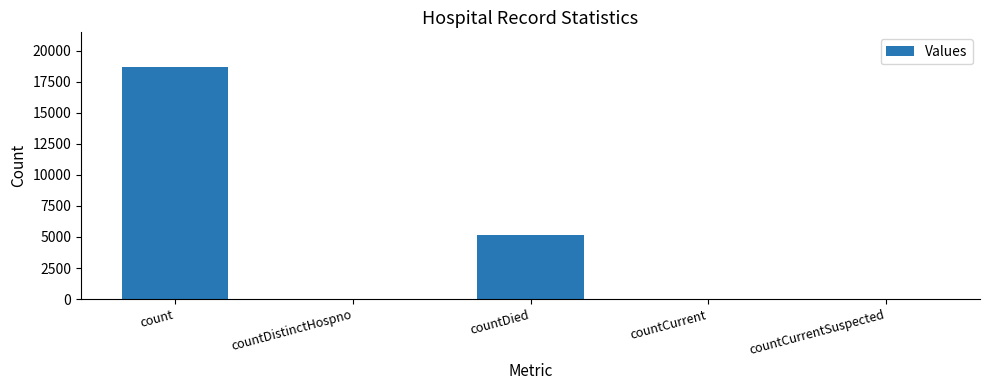

Where does the data first go above 47?

count